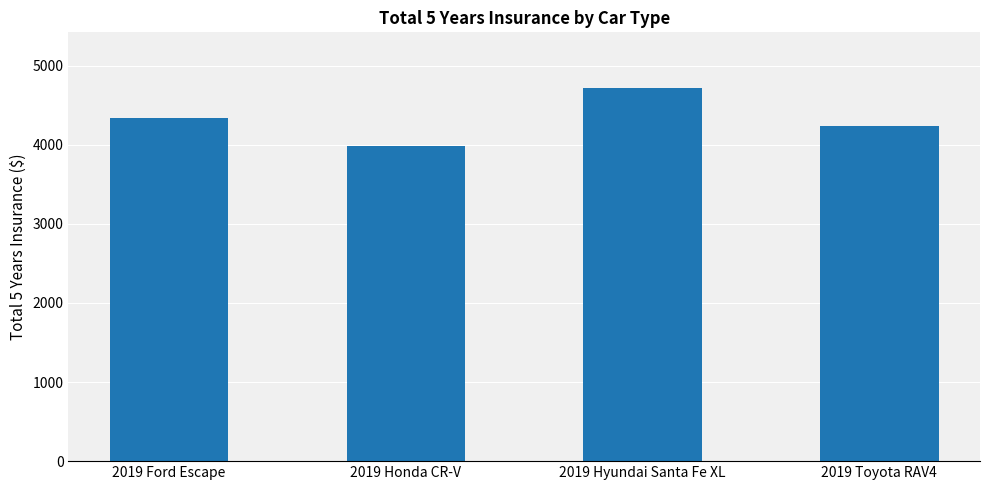

What is the minimum value shown in the chart?

3990